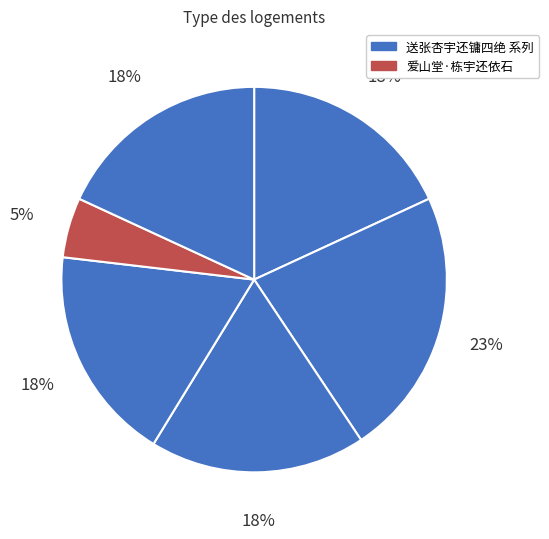

How many slices are in this pie chart?

6